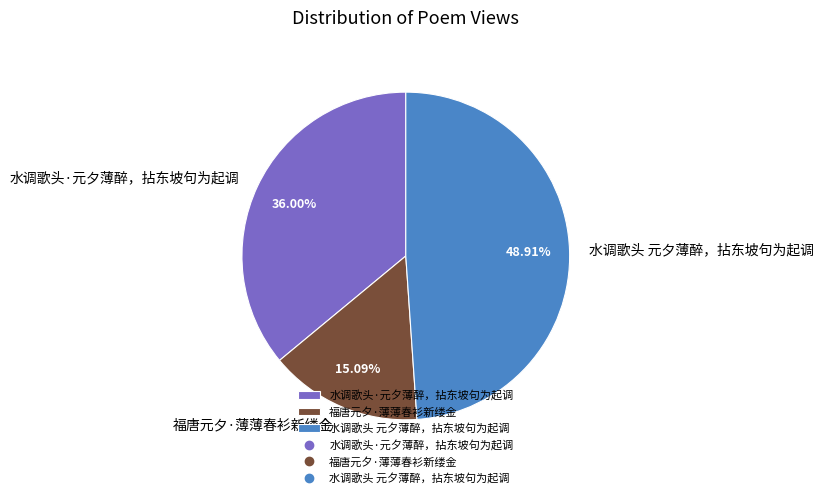

What percentage do 福唐元夕·薄薄春衫新缕金 and 水调歌头 元夕薄醉，拈东坡句为起调 together represent?

64.0%